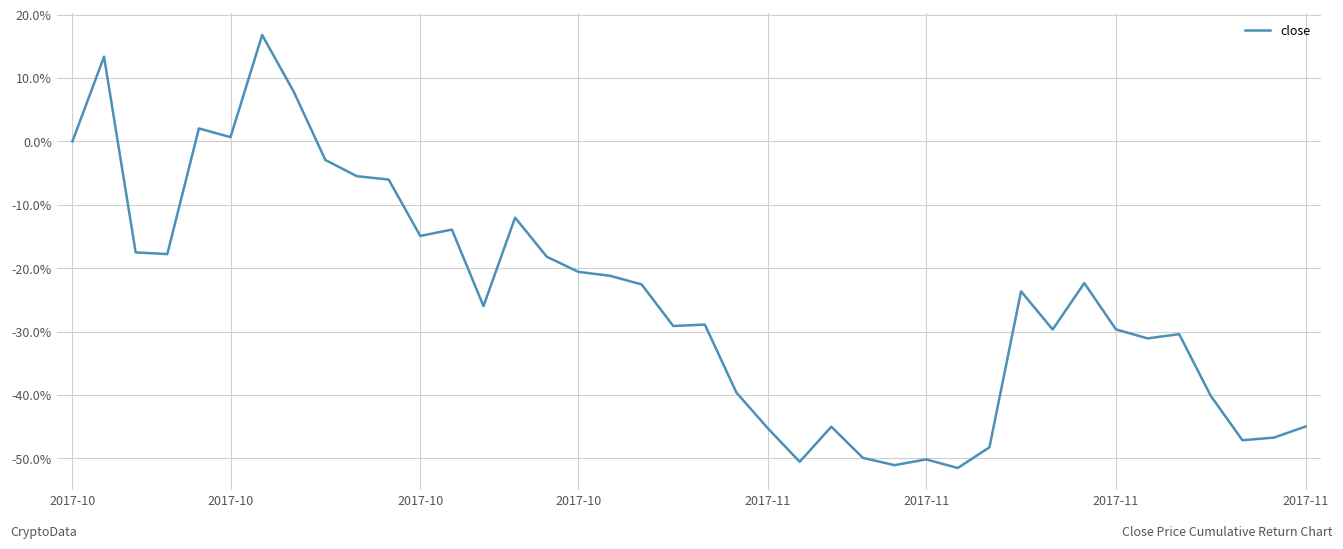

Where does the data first go above 0?

2017-10